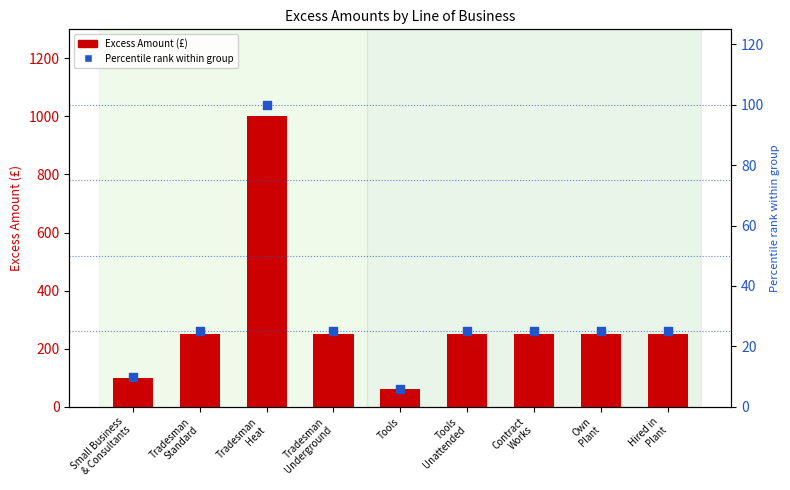

Which series contains the highest Y value?

Excess Amount